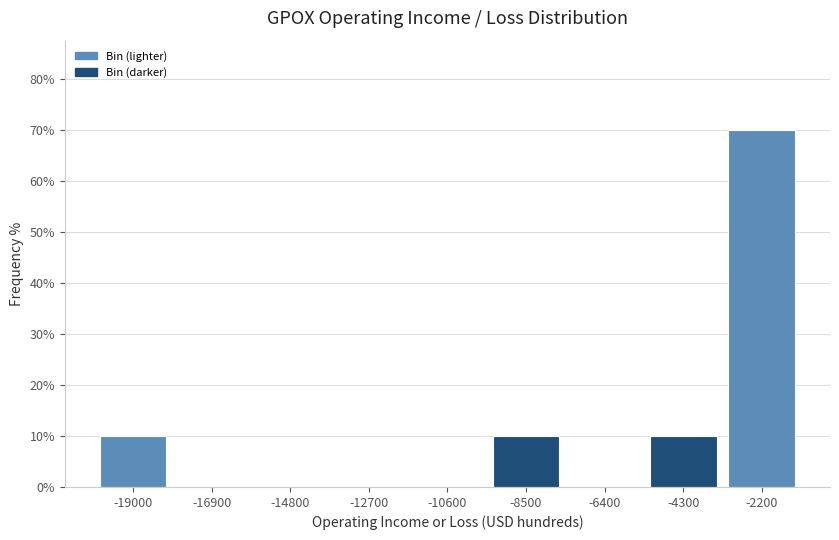

Reading left to right, extract all data points from this chart.

-19000=10	-16900=0	-14800=0	-12700=0	-10600=0	-8500=10	-6400=0	-4300=10	-2200=70